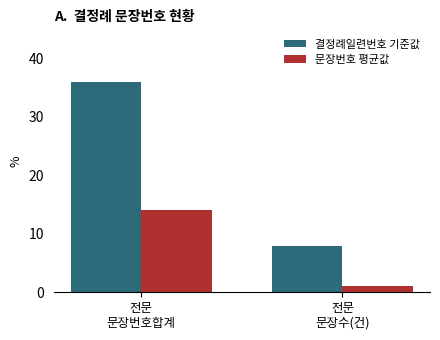

What is the average value of the 결정례일련번호 기준값 series?

22